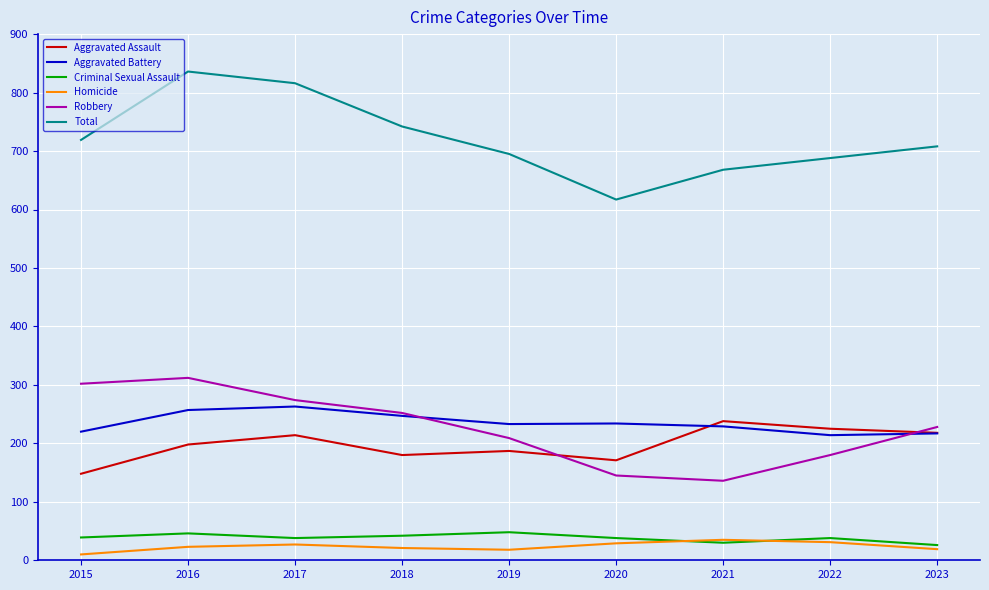

What is the total value across all series at 2019?

1390